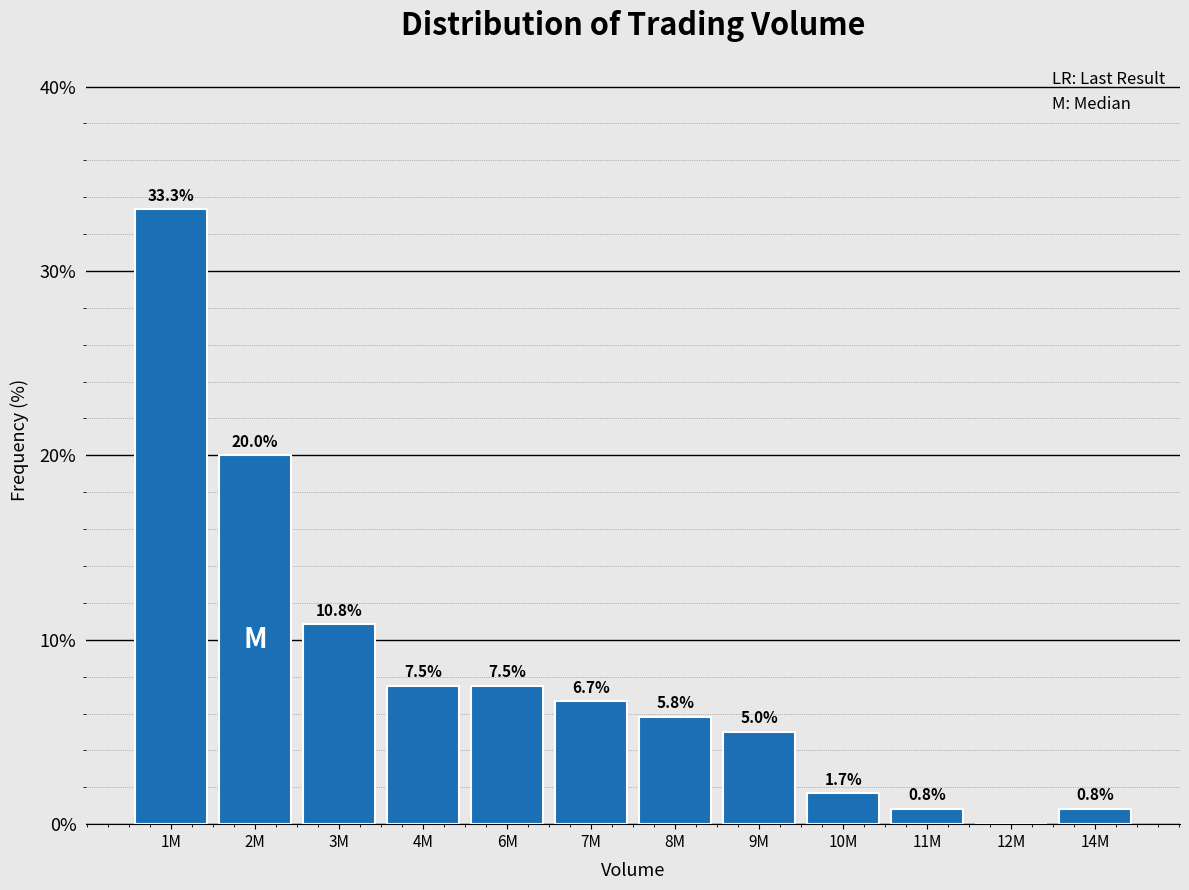

Reading left to right, extract all data points from this chart.

1M=33.3	2M=20.0	3M=10.8	4M=7.5	6M=7.5	7M=6.7	8M=5.8	9M=5.0	10M=1.7	11M=0.8	12M=0.0	14M=0.8